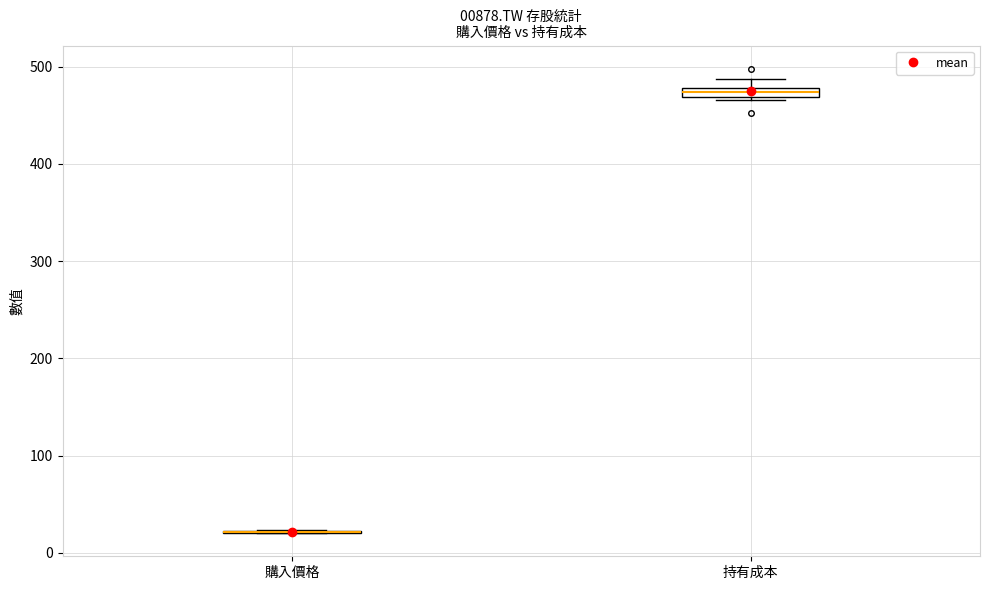

Where is the lower edge of the box for 持有成本 on the y-axis? The values are not printed on the chart, so give them approximately, as read against the axis.

470